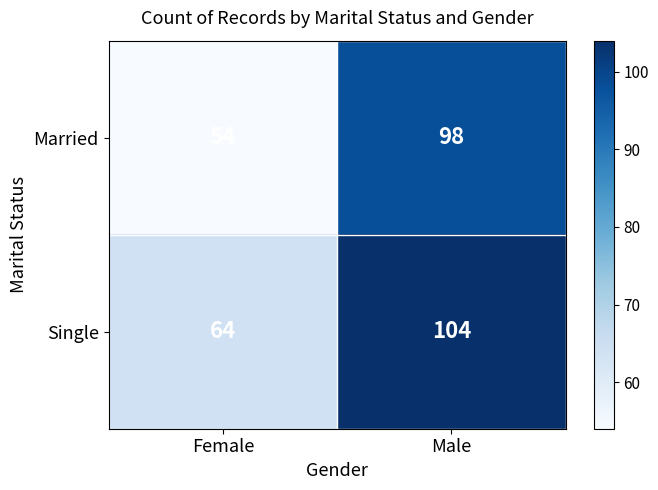

Reading right to left, what are all the values shown in this chart?

Married: 98	54
Single: 104	64